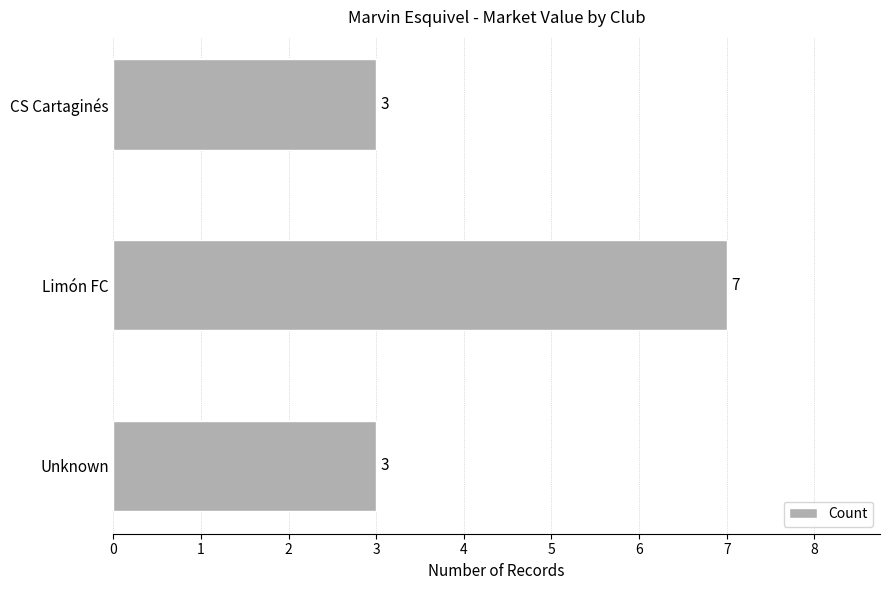

The chart shows a value of 3 at Unknown. True or false?

True